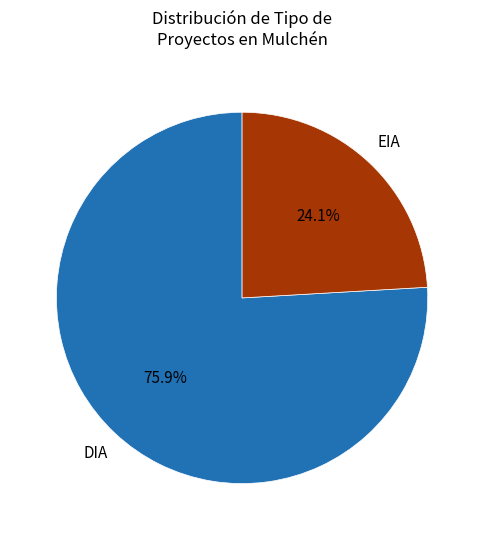

Is there any slice that represents more than half of the pie?

Yes